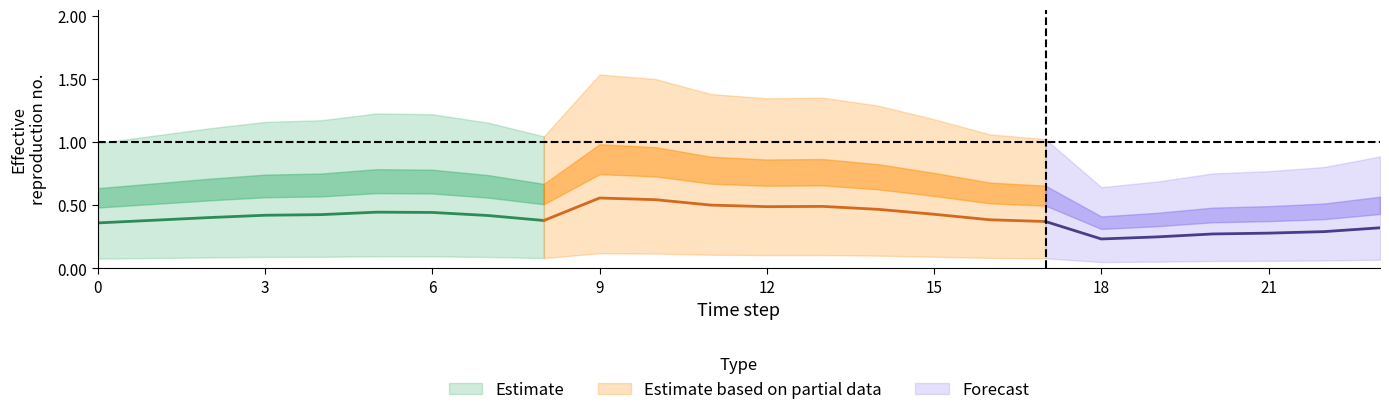

At which category is the sum across all series the highest?

9